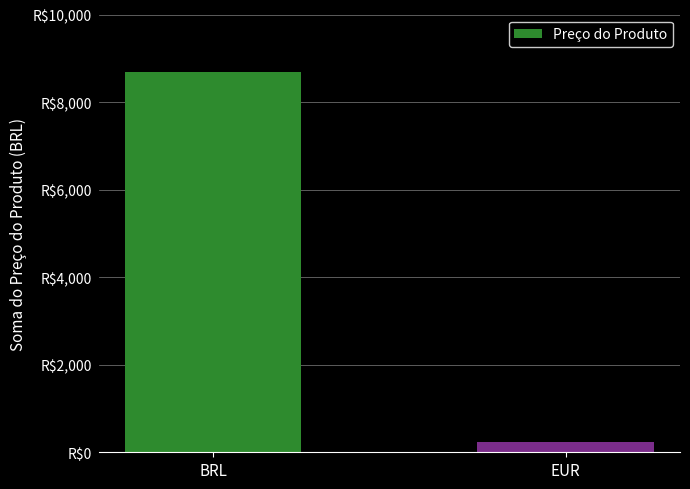

True or false: the data shows 8690 at BRL.

True